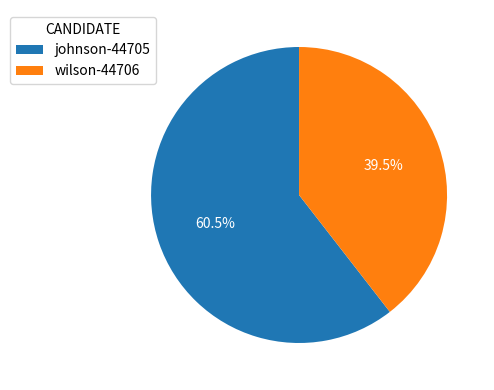

Which slice is the smallest?

wilson-44706